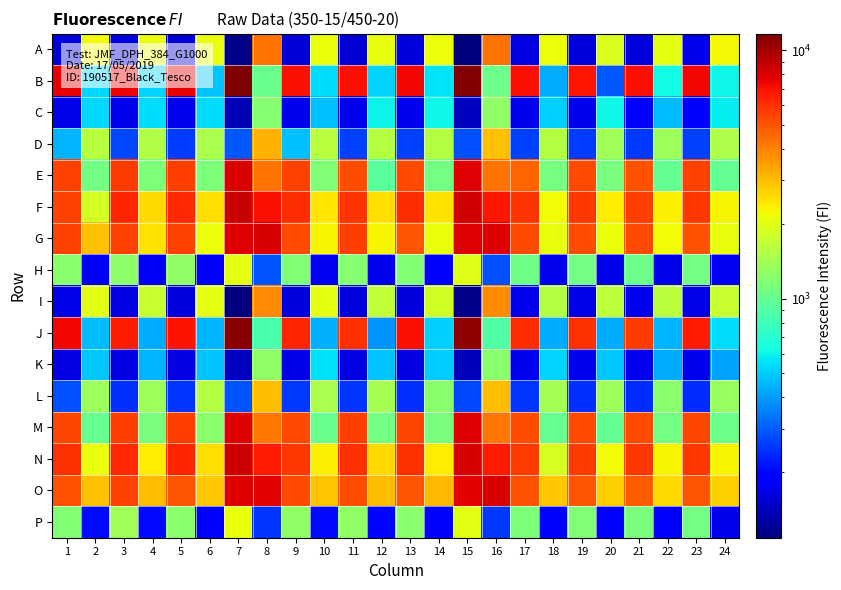

At how many categories does at least one series exceed 9320?

2